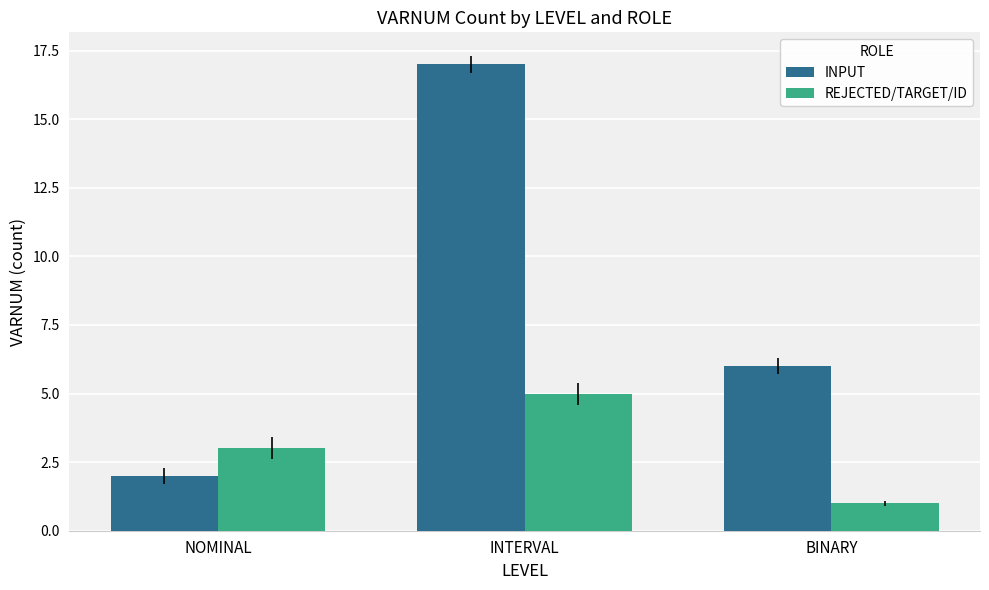

Reading right to left, what are all the values shown in this chart?

INPUT: BINARY=6	INTERVAL=17	NOMINAL=2
REJECTED/TARGET/ID: BINARY=1	INTERVAL=5	NOMINAL=3